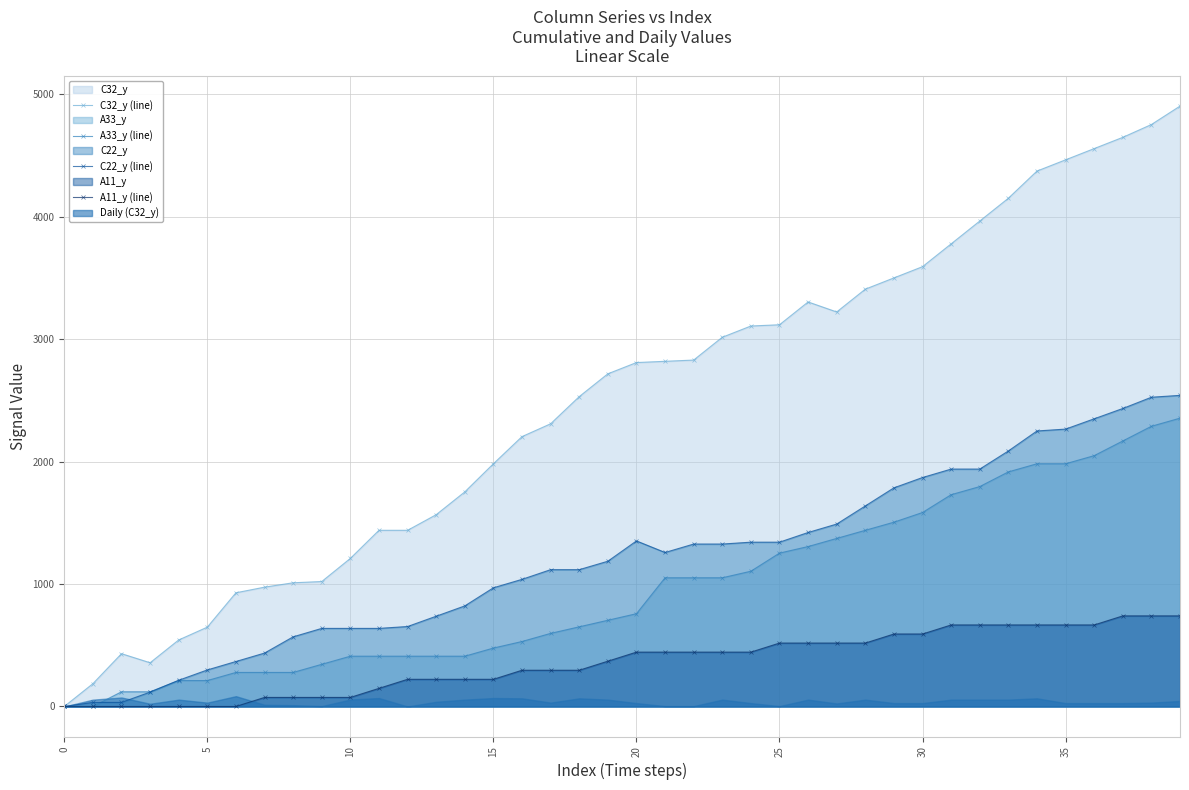

What is the sum of all A33_y (line) values?

38610.2